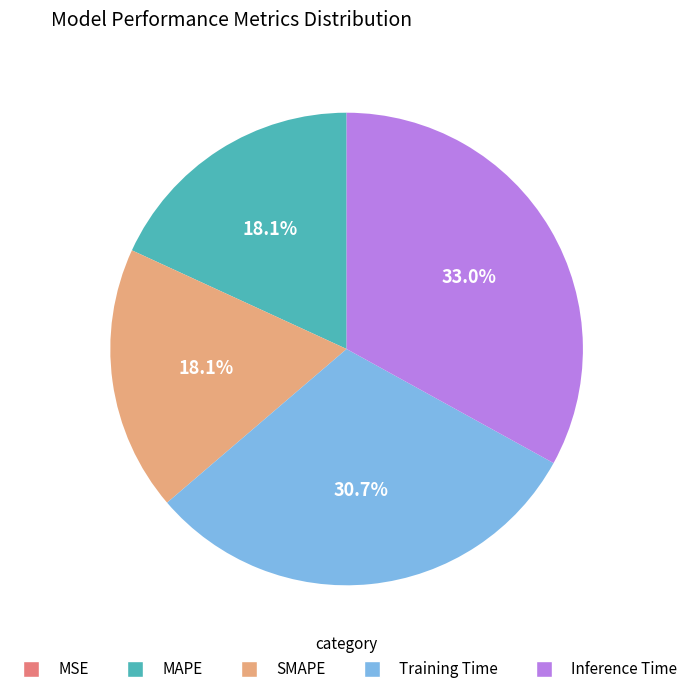

To the nearest percent, what percentage of the pie is Training Time?

31%